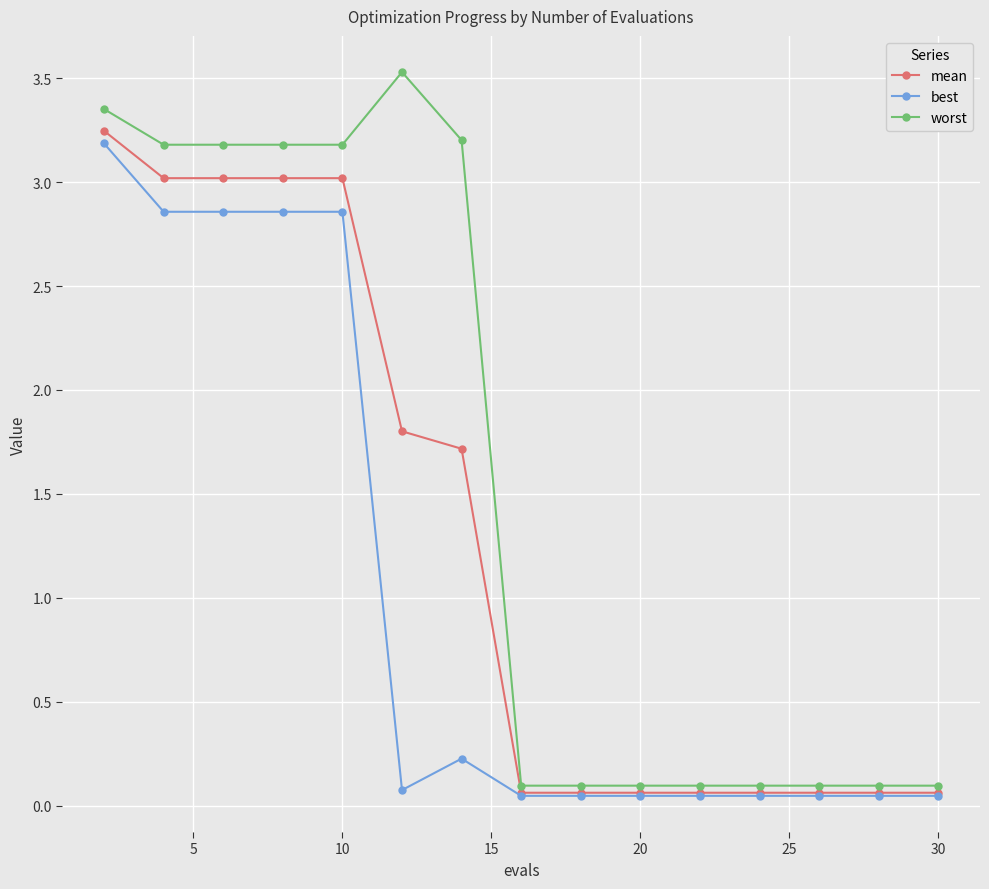

Which series has the widest spread of values?

worst